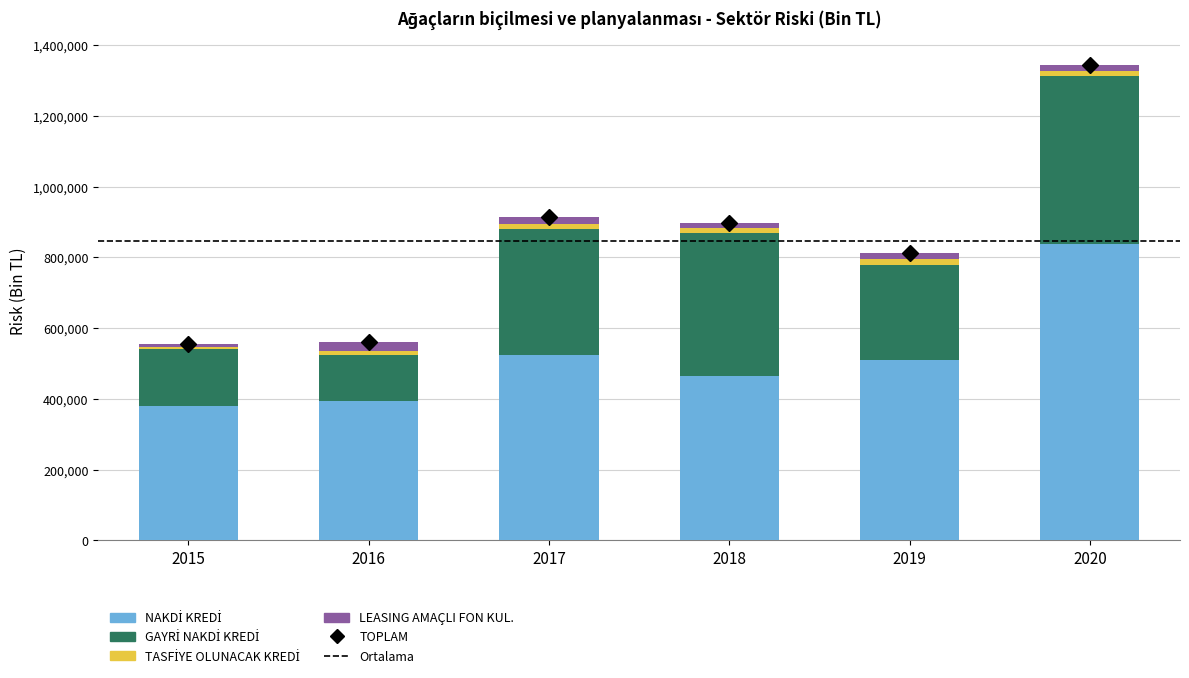

Reading left to right, list all the values displayed in this chart.

NAKDİ KREDİ: 2015=379120.1	2016=393224.5	2017=524746.7	2018=465158.1	2019=508689.6	2020=836755.3
GAYRİ NAKDİ KREDİ: 2015=161945.1	2016=130384.7	2017=354491.6	2018=403423.8	2019=268655.3	2020=476596.1
TASFİYE OLUNACAK KREDİ: 2015=4772.0	2016=10586.8	2017=14312.2	2018=14157.3	2019=19409.1	2020=13364.8
LEASING AMAÇLI FON KUL.: 2015=10067.9	2016=25322.6	2017=21656.8	2018=15728.3	2019=15576.9	2020=18722.1
TOPLAM: 2015=555905.1	2016=559518.5	2017=915207.3	2018=898467.5	2019=812330.9	2020=1345438.3